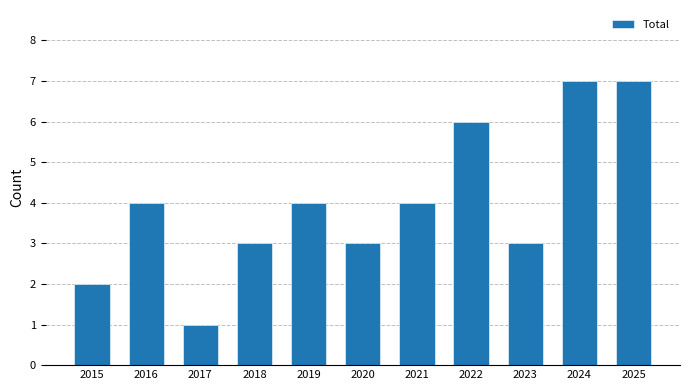

Is it true that the value at 2016 is 2?

False